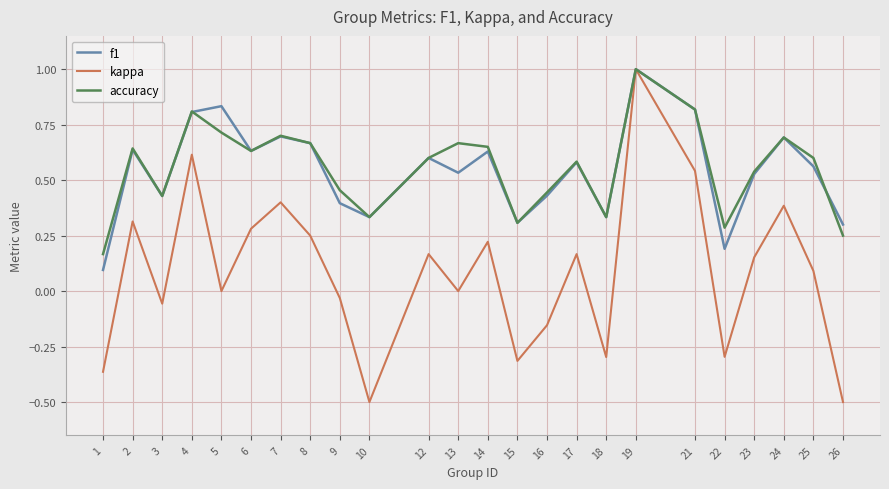

Where is the first local maximum for kappa?

2